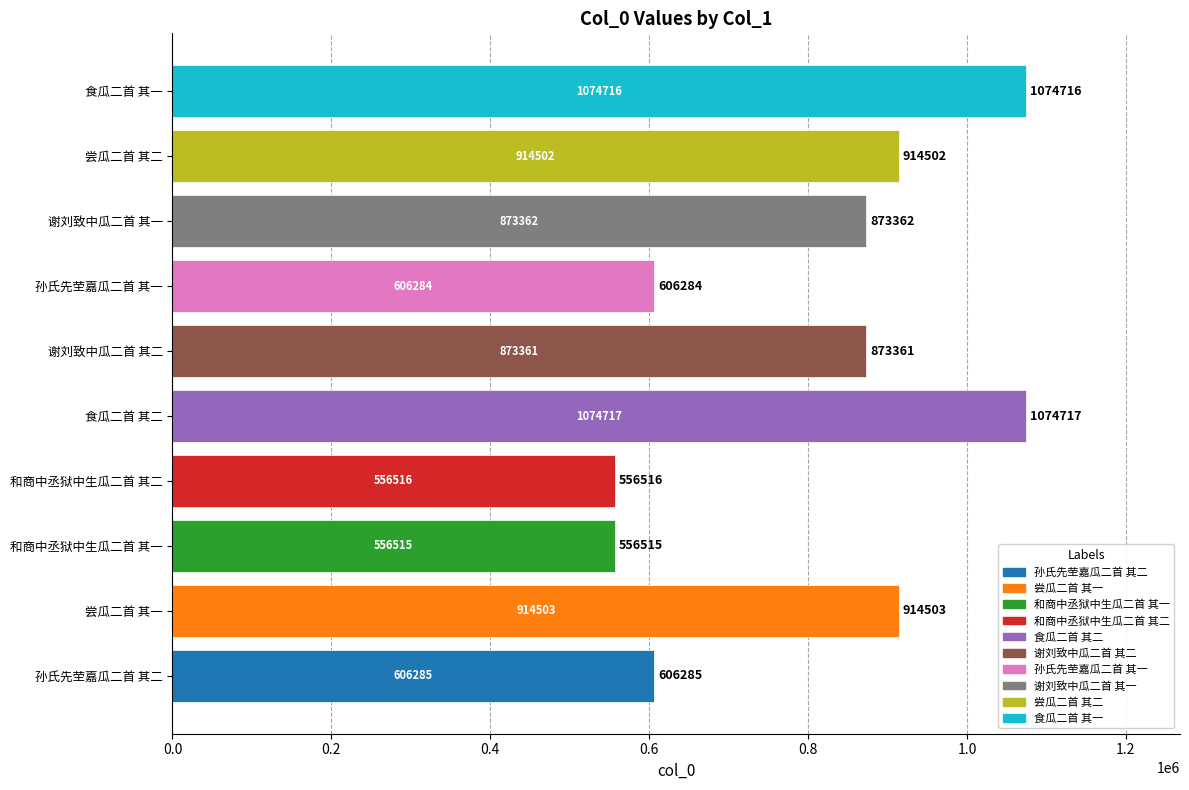

Is it true that the value at 食瓜二首 其一 is 1694351?

False